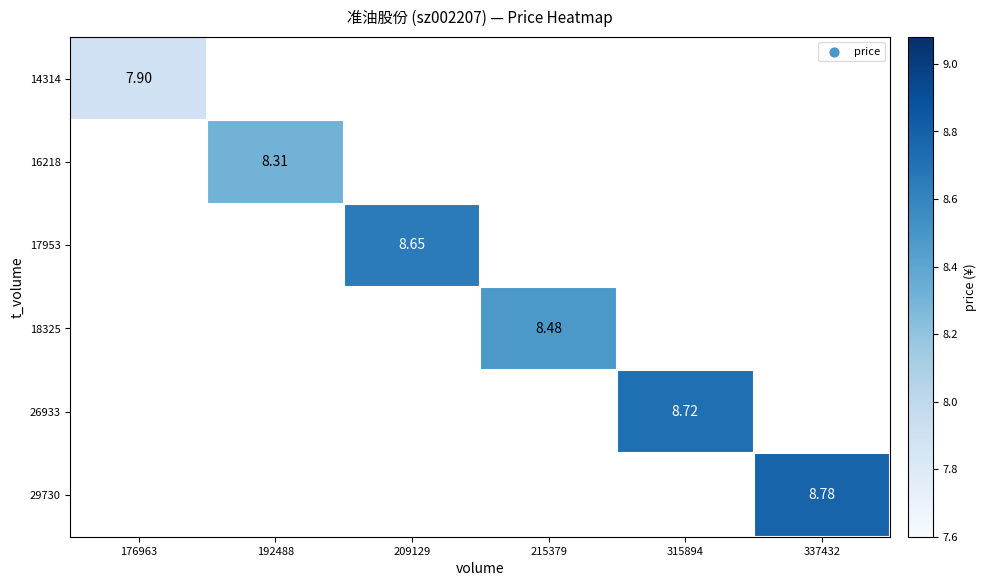

The value of 16218 at 192488 is 12.3. True or false?

False